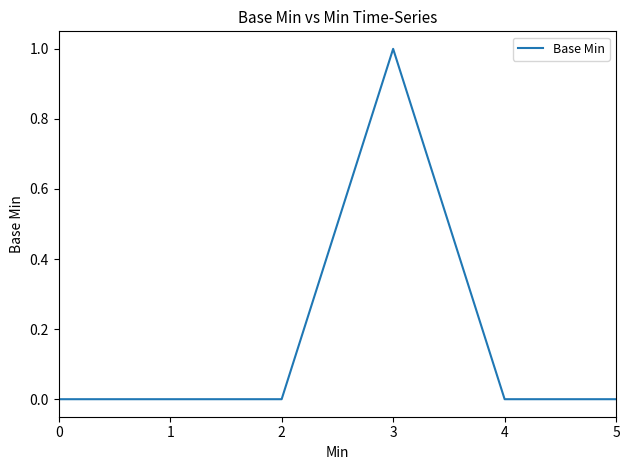

Is this an area chart (filled region under the line)?

No